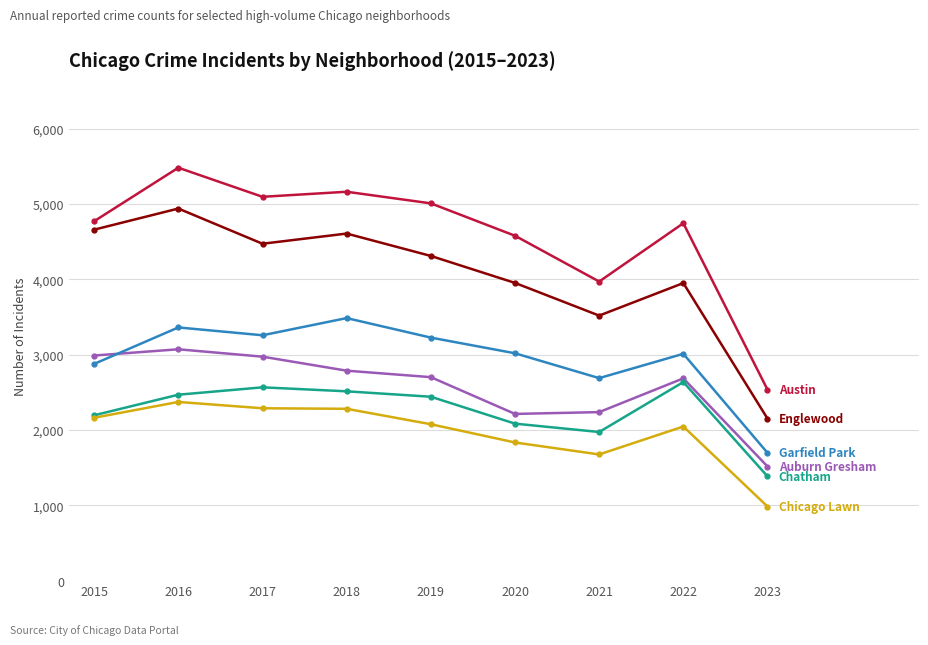

Which category has the highest value across all series?

2016